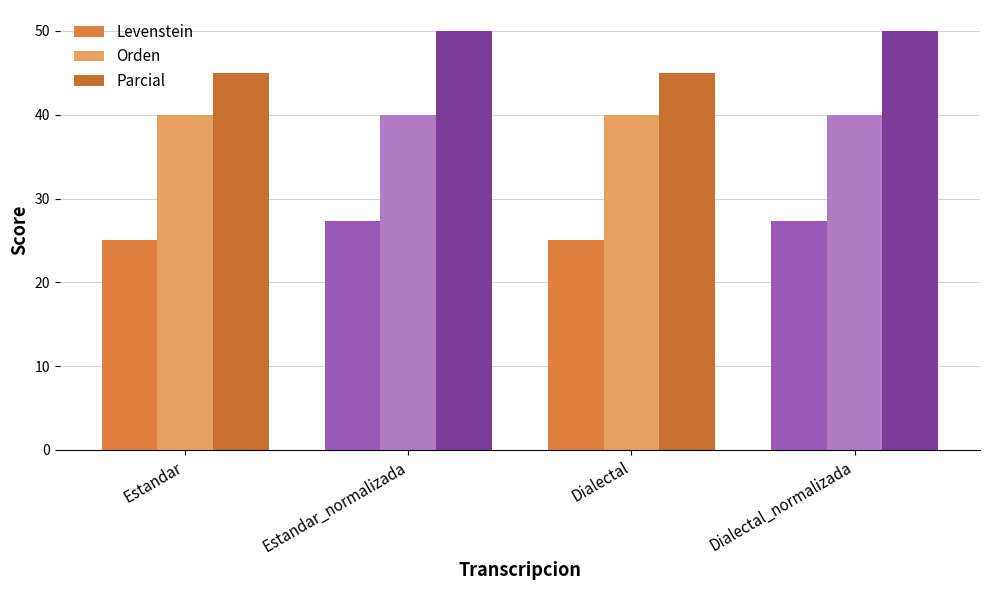

How many distinct data groups are displayed?

3